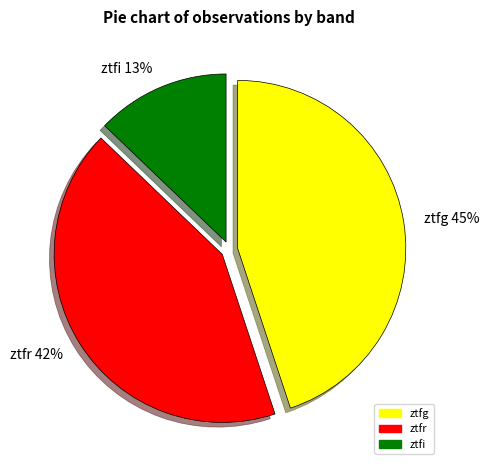

What percentage is the ztfg slice, to the nearest percent?

45%